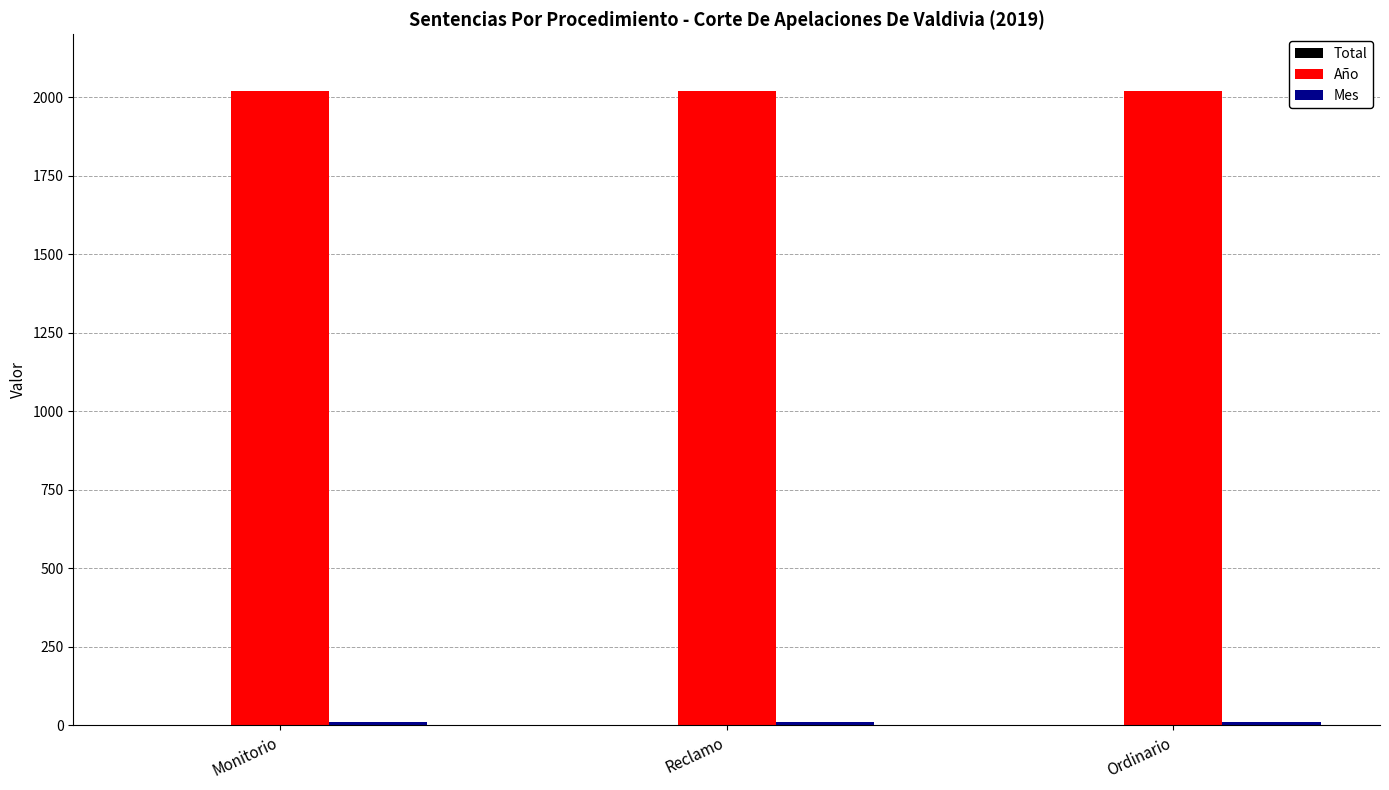

Which series has the largest total across all categories?

Año